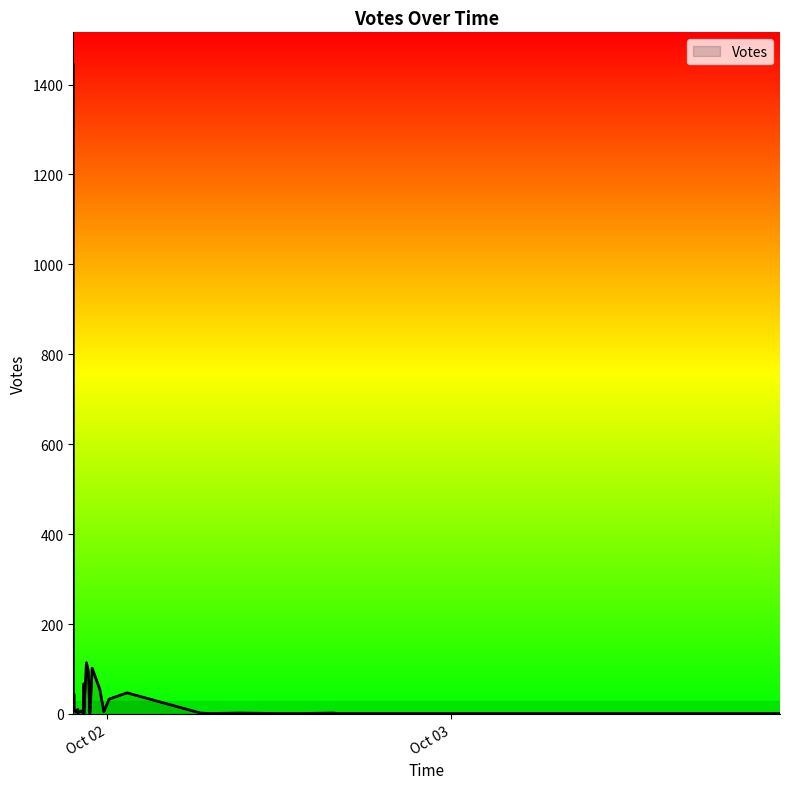

The value at 2019-10-02 15:49 is 33. True or false?

True